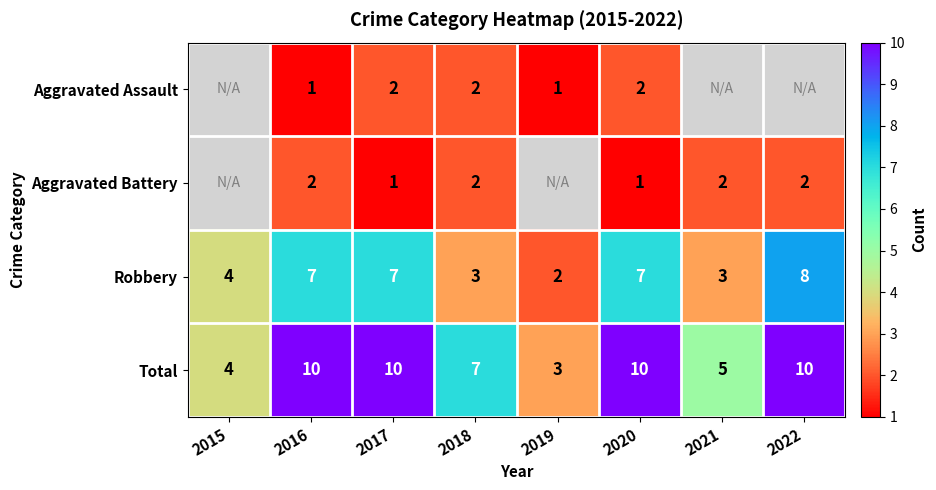

Which category has the highest value across all series?

2016